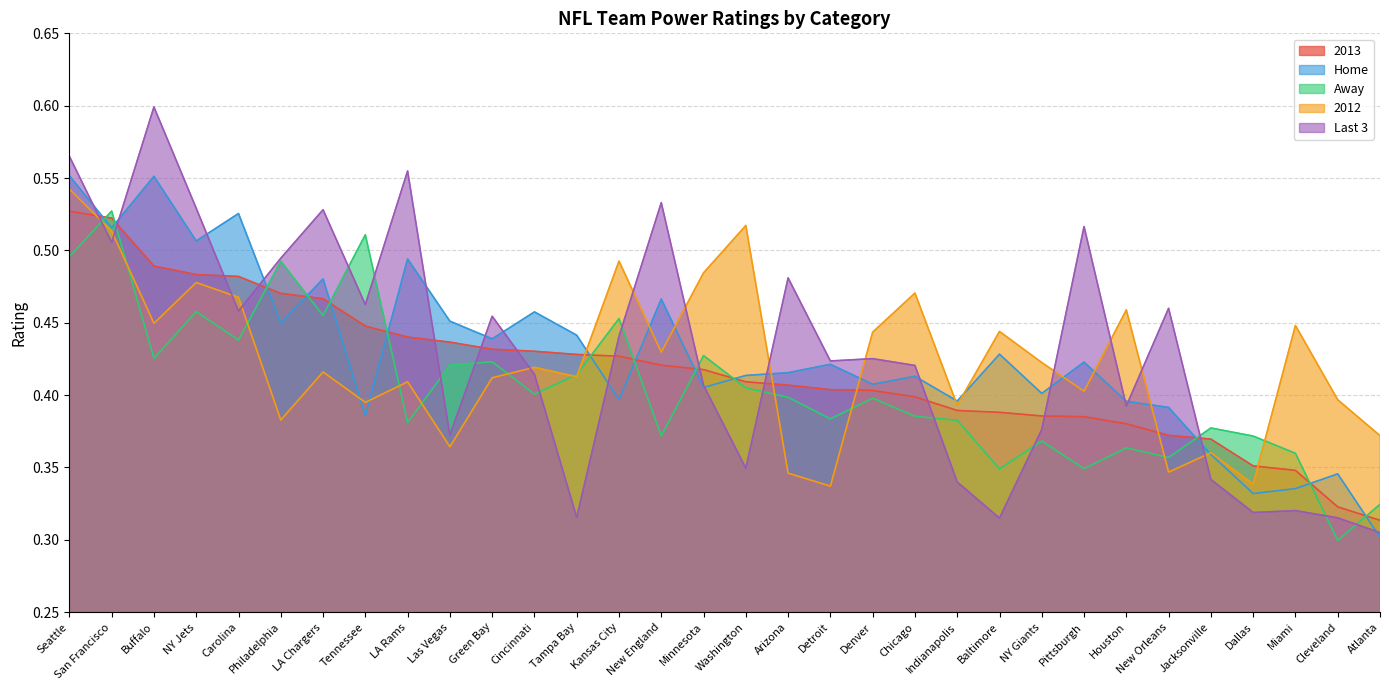

Which series has the largest total across all categories?

Last 3